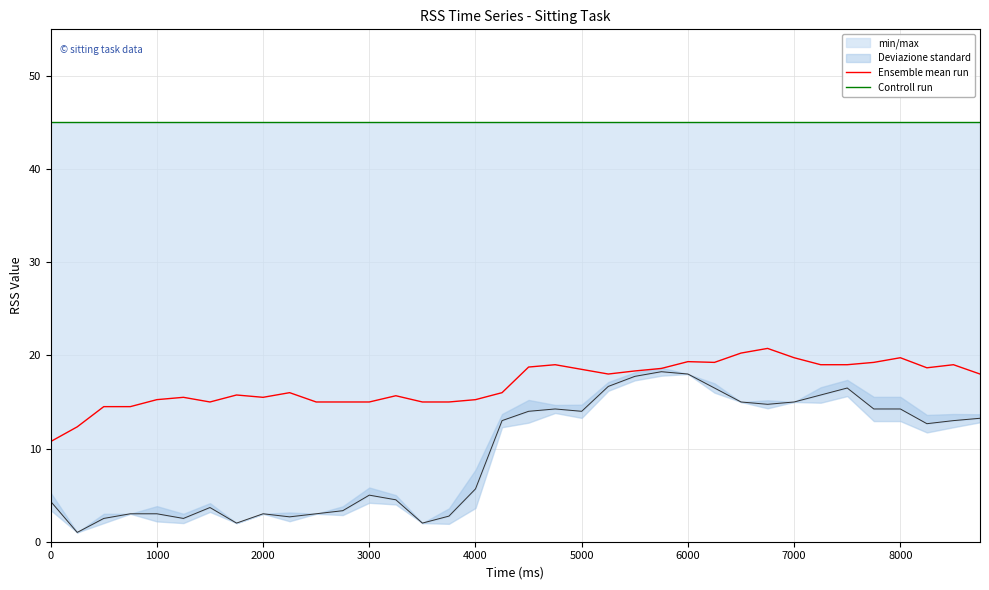

The Ensemble mean run series shows 26.1 at 2000. True or false?

False